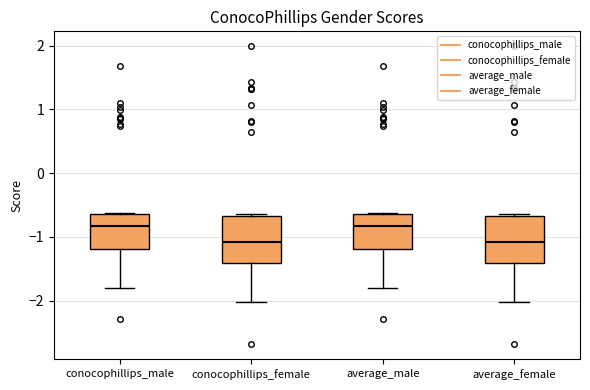

Reading left to right, transcribe this box plot: for each box, give where its median line is, the range the box spans, and where its two whiskers end, as read against the y-axis. The values are not printed on the chart, so give them approximately, as read against the axis.

conocophillips_male: median -0.8, box -1.2 to -0.6, whiskers -1.8 to -0.6
conocophillips_female: median -1.1, box -1.4 to -0.7, whiskers -2.0 to -0.6
average_male: median -0.8, box -1.2 to -0.6, whiskers -1.8 to -0.6
average_female: median -1.1, box -1.4 to -0.7, whiskers -2.0 to -0.6